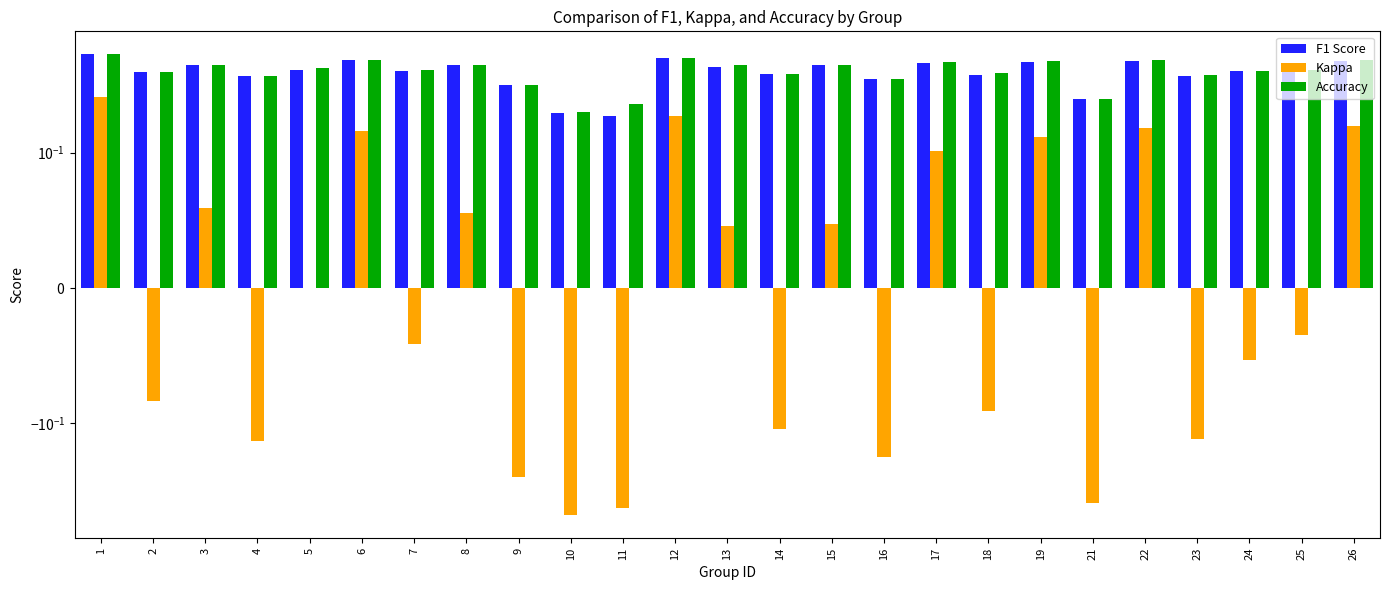

Reading left to right, transcribe all the data shown in this chart.

F1 Score: 1=0.6	2=0.5	3=0.5	4=0.4	5=0.5	6=0.6	7=0.5	8=0.5	9=0.4	10=0.2	11=0.2	12=0.6	13=0.5	14=0.4	15=0.5	16=0.4	17=0.6	18=0.4	19=0.6	21=0.3	22=0.6	23=0.4	24=0.5	25=0.5	26=0.6
Kappa: 1=0.3	2=-0.1	3=0.1	4=-0.1	5=0.0	6=0.2	7=-0.0	8=0.1	9=-0.3	10=-0.6	11=-0.5	12=0.2	13=0.0	14=-0.1	15=0.0	16=-0.2	17=0.1	18=-0.1	19=0.1	21=-0.4	22=0.2	23=-0.1	24=-0.1	25=-0.0	26=0.2
Accuracy: 1=0.6	2=0.5	3=0.5	4=0.4	5=0.5	6=0.6	7=0.5	8=0.5	9=0.4	10=0.2	11=0.2	12=0.6	13=0.5	14=0.4	15=0.5	16=0.4	17=0.6	18=0.5	19=0.6	21=0.3	22=0.6	23=0.4	24=0.5	25=0.5	26=0.6